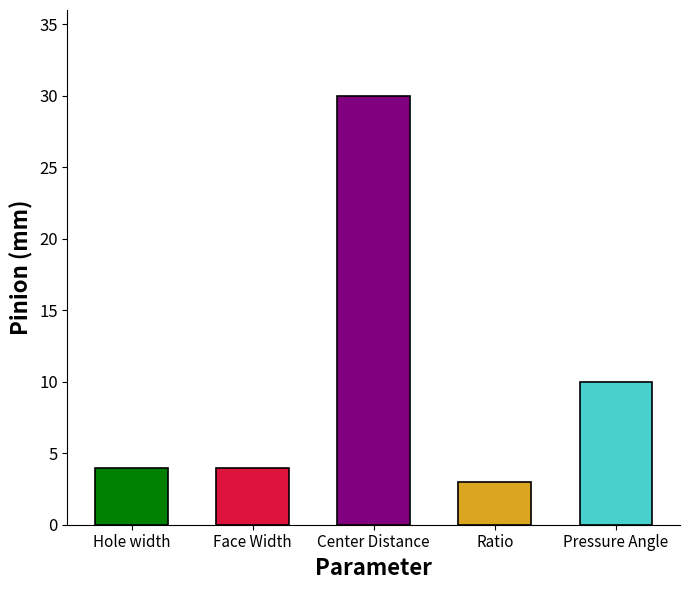

The chart shows a value of 30 at Center Distance. True or false?

True